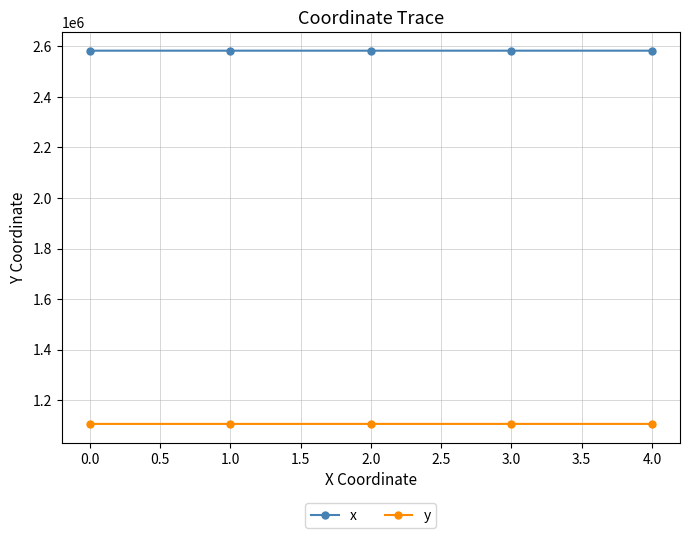

True or false: x has more than 2 points higher than both neighbors.

False